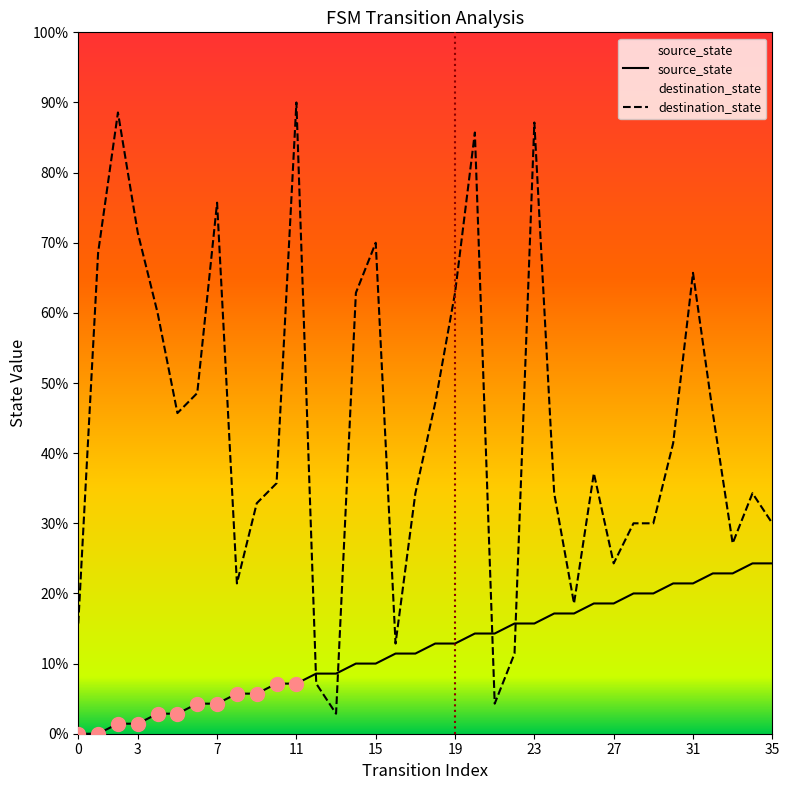

Rank the series by their maximum value, from highest to lowest.

destination_state, source_state